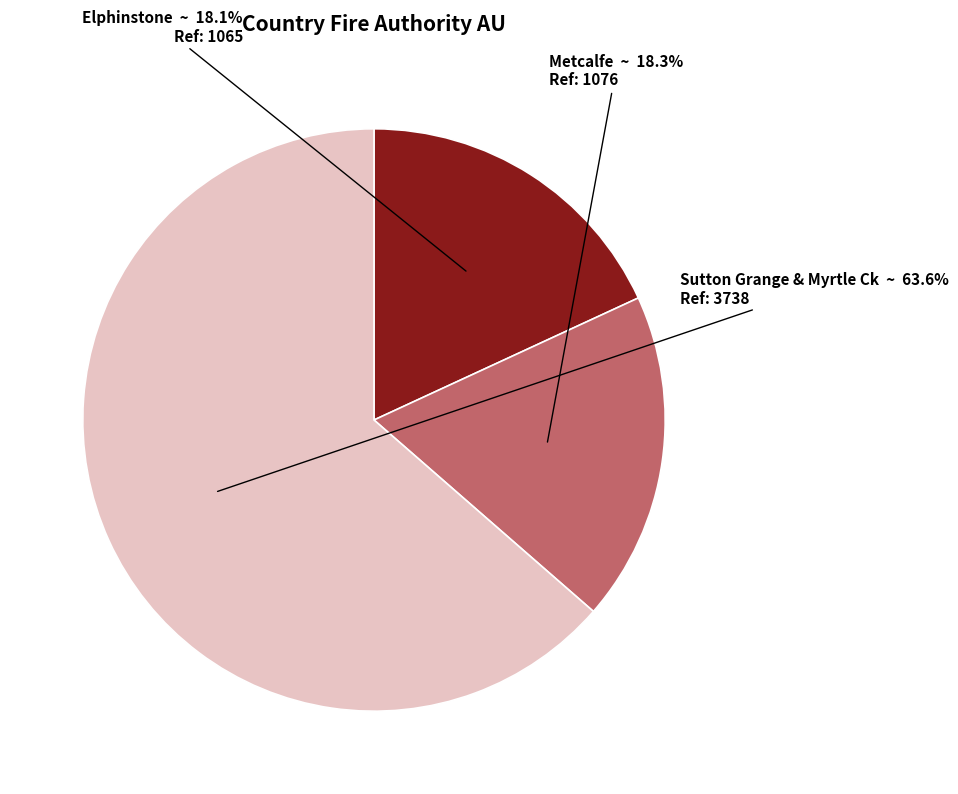

What is the largest slice in the pie chart?

Sutton Grange & Myrtle Ck